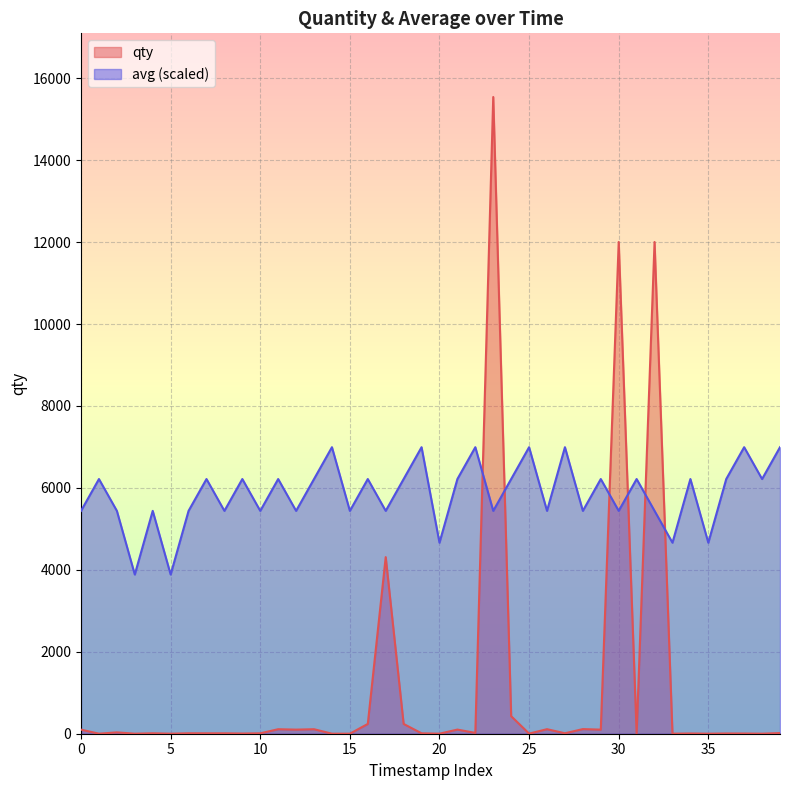

At how many categories does at least one series exceed 9375?

3